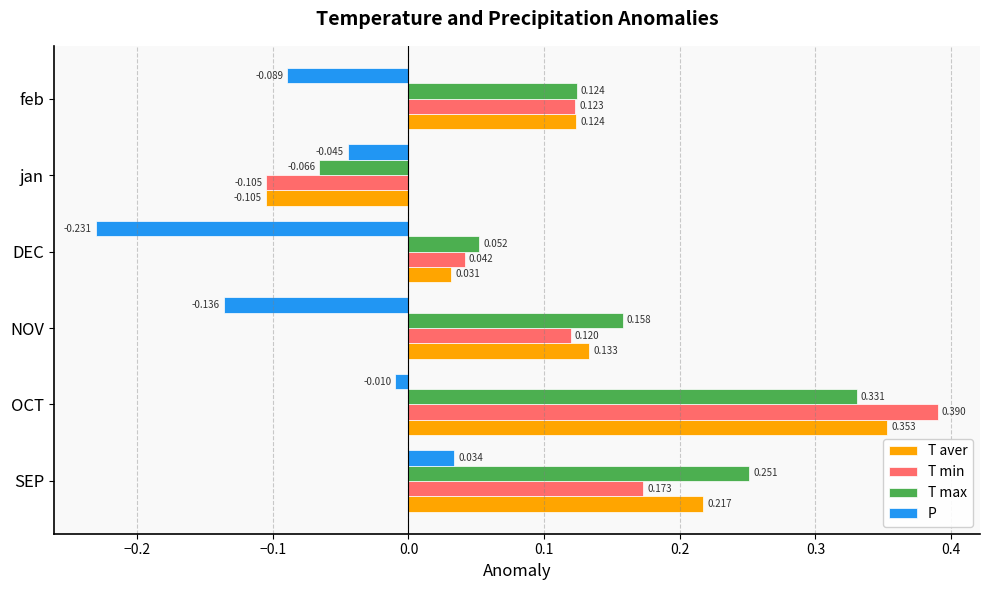

What are all the series names shown in the legend?

T aver, T min, T max, P